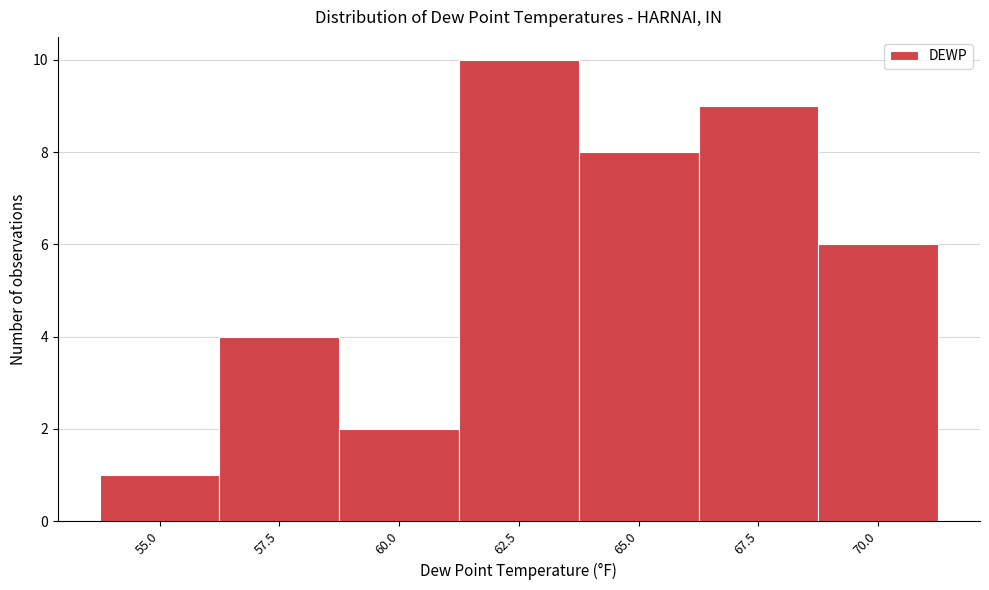

Reading left to right, transcribe all the data shown in this chart.

1	4	2	10	8	9	6